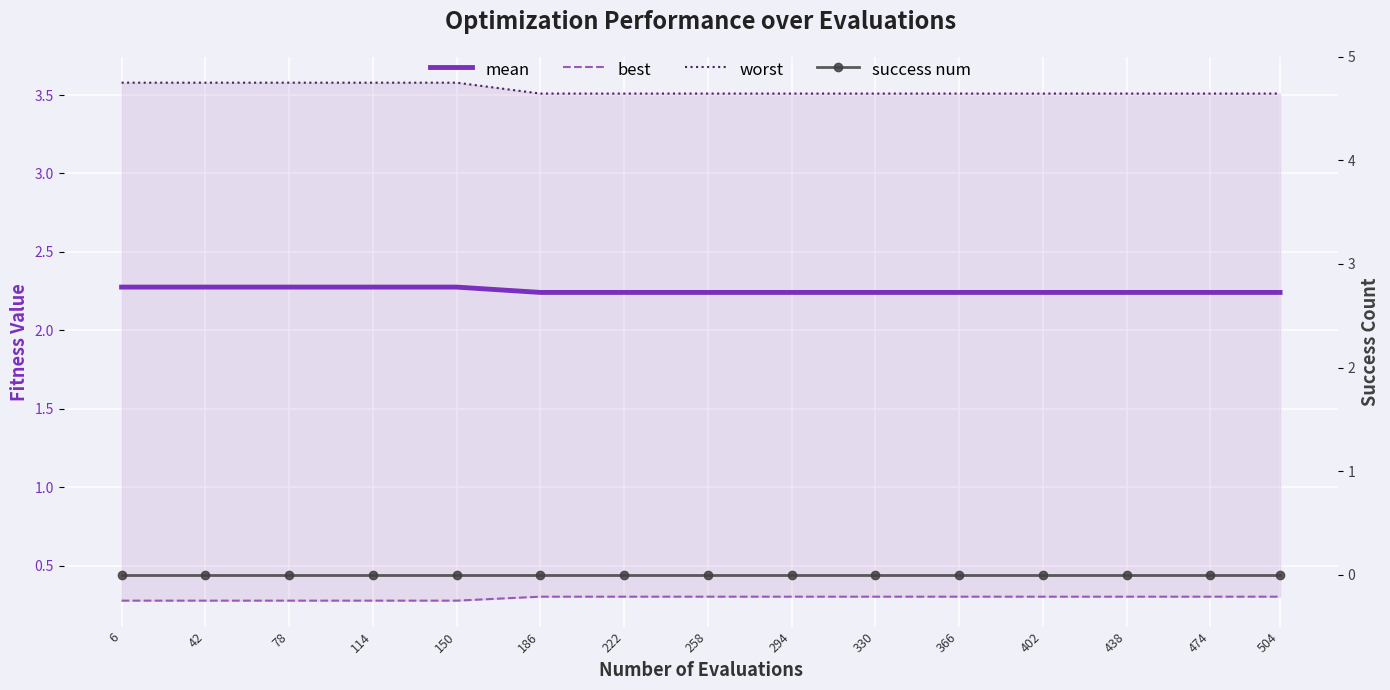

Reading right to left, list all the values displayed in this chart.

mean: 2.2	2.2	2.2	2.2	2.2	2.2	2.2	2.2	2.2	2.2	2.3	2.3	2.3	2.3	2.3
best: 0.3	0.3	0.3	0.3	0.3	0.3	0.3	0.3	0.3	0.3	0.3	0.3	0.3	0.3	0.3
worst: 3.5	3.5	3.5	3.5	3.5	3.5	3.5	3.5	3.5	3.5	3.6	3.6	3.6	3.6	3.6
success num: 0.0	0.0	0.0	0.0	0.0	0.0	0.0	0.0	0.0	0.0	0.0	0.0	0.0	0.0	0.0